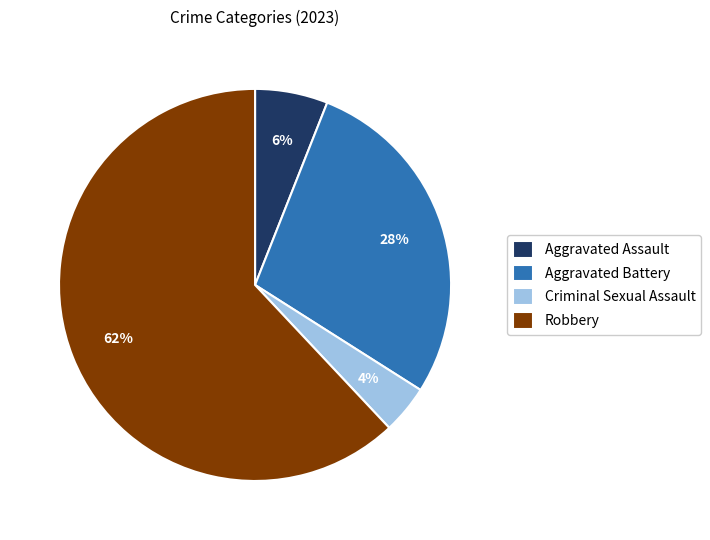

Approximately how many times larger is the value at Criminal Sexual Assault compared to Aggravated Battery?

0.1